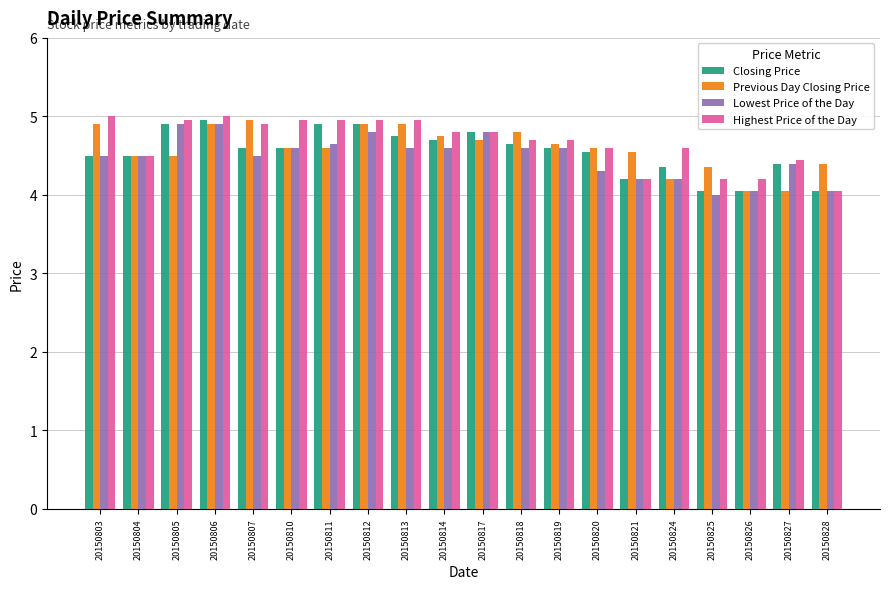

Count the number of data series in this chart.

4